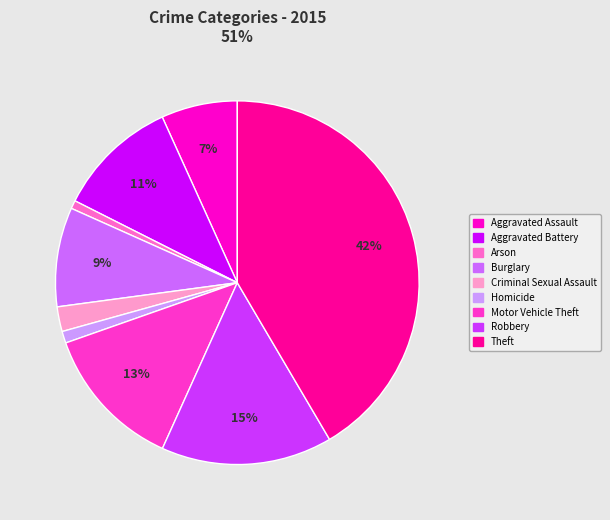

To the nearest percent, what is the difference between the Aggravated Assault and Homicide slice percentages?

6%